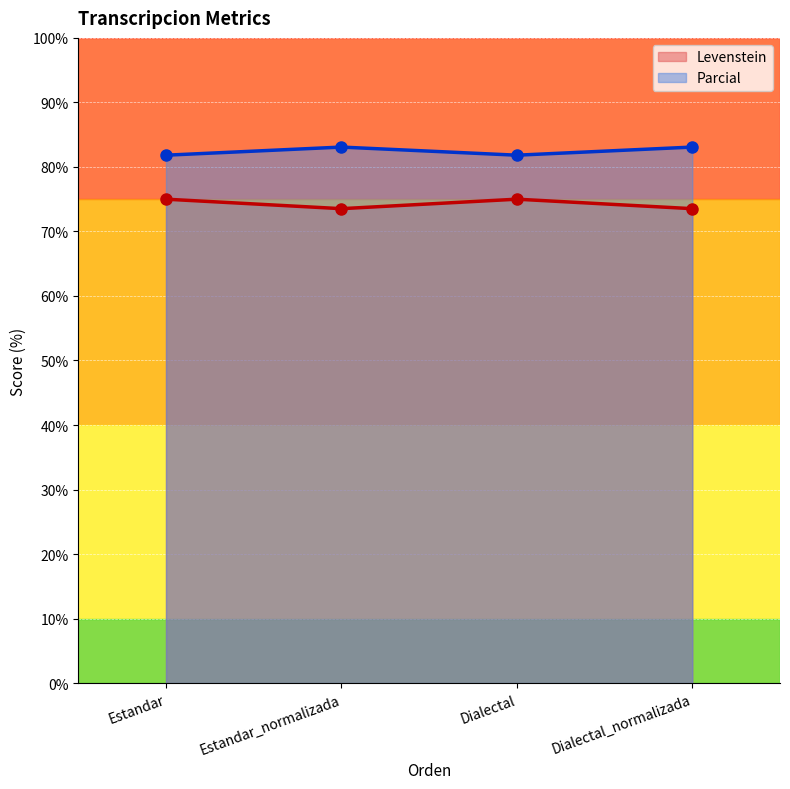

Which series has the largest total across all categories?

Parcial